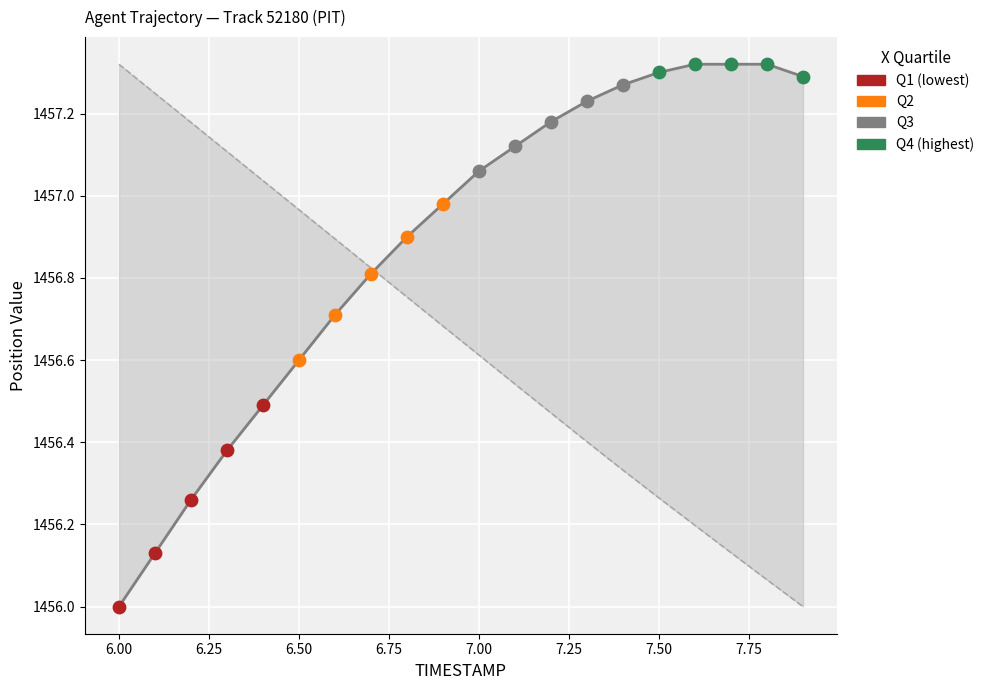

At which category is the sum across all series the highest?

7.00